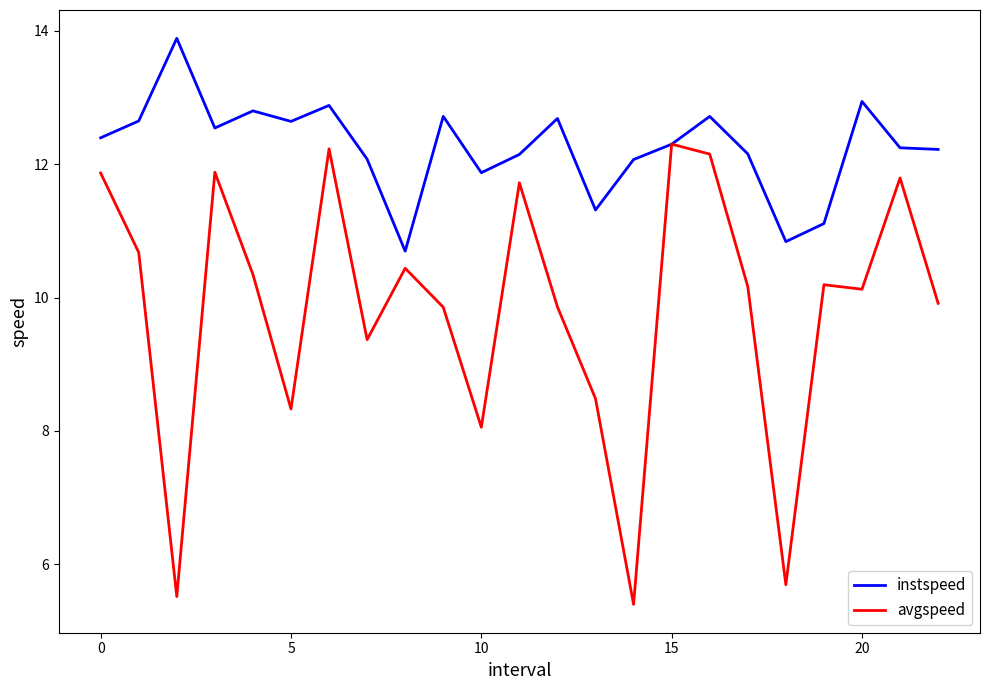

Which series has the largest total across all categories?

instspeed